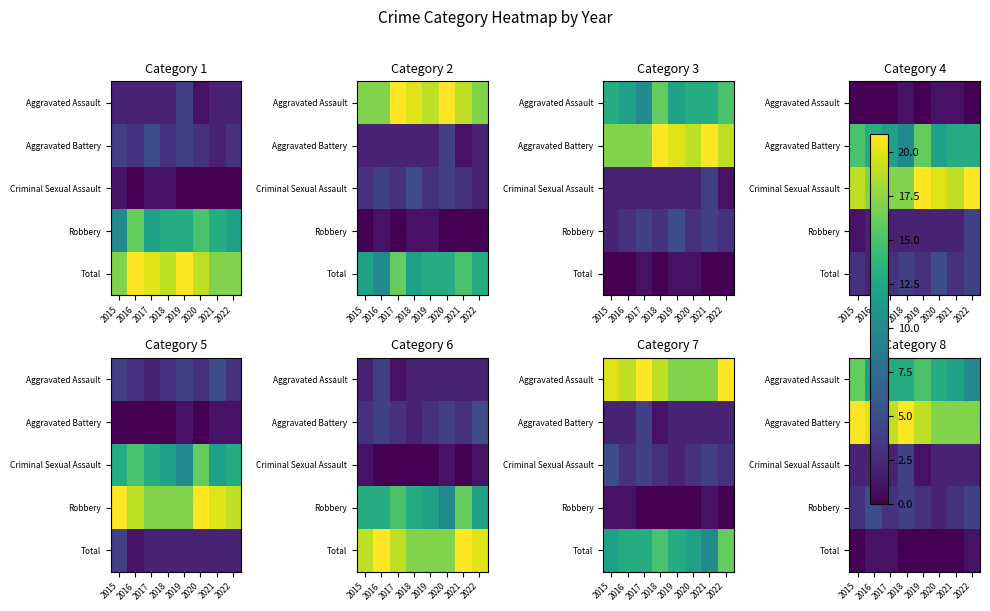

At how many categories does at least one series exceed 2?

8